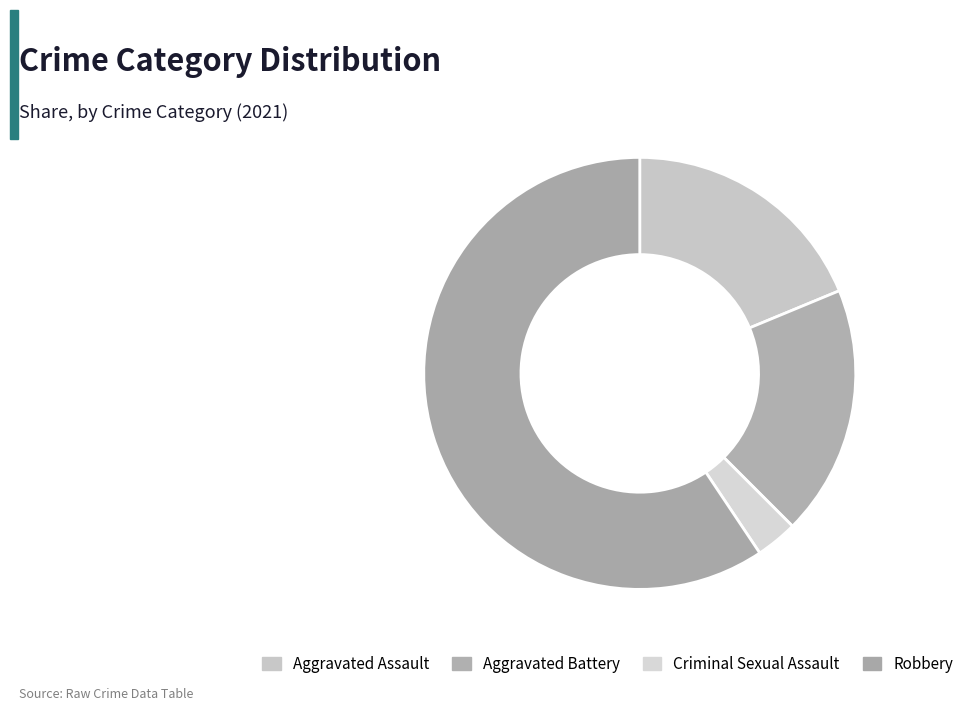

To the nearest percent, what is the average slice percentage?

25%